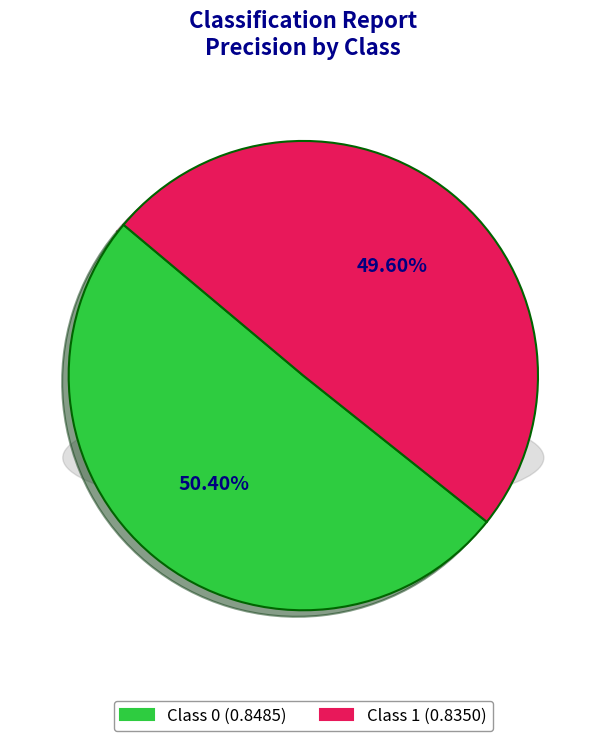

How many slices are in this pie chart?

2